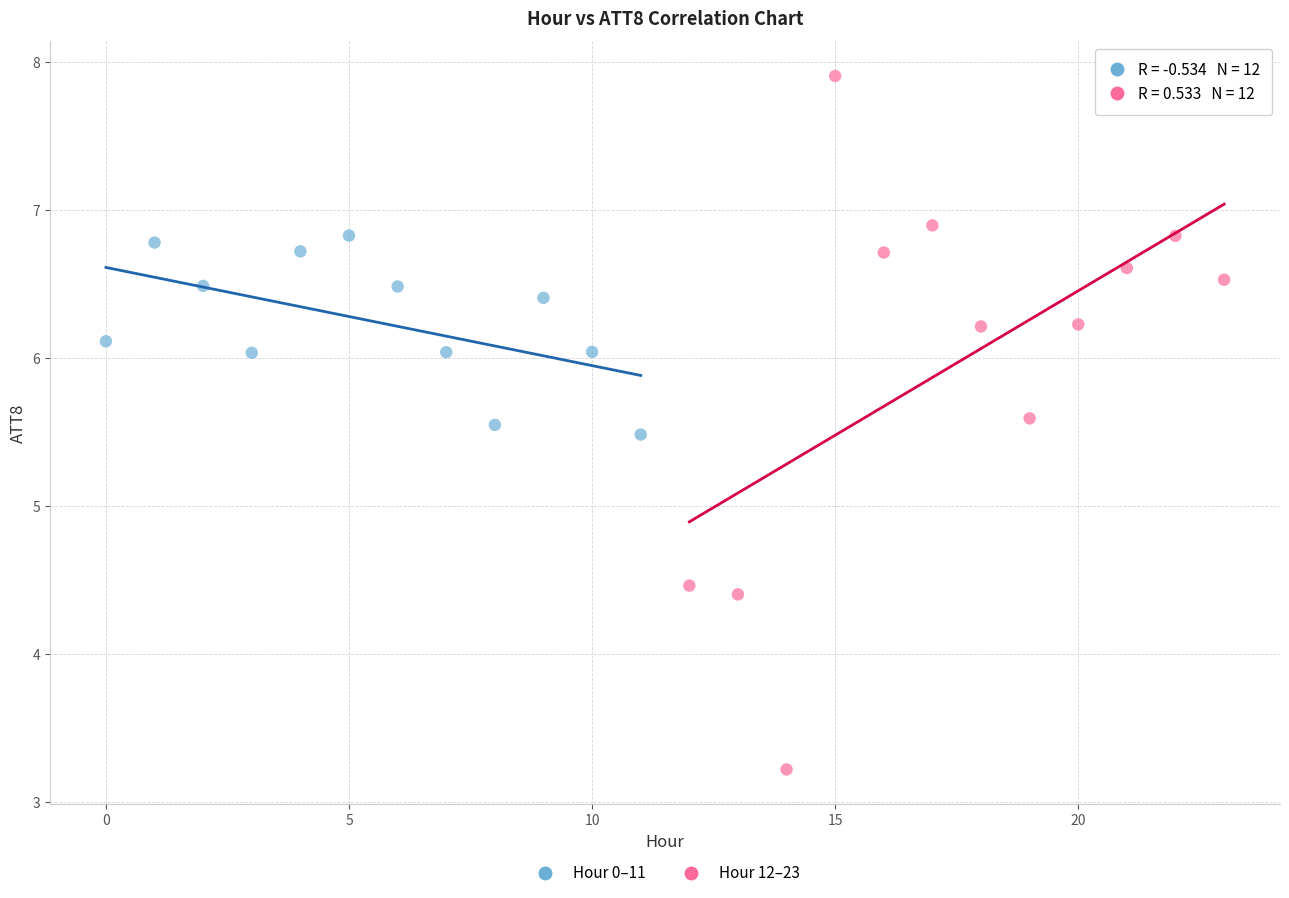

Which series reaches the minimum Y coordinate?

Hour 12–23